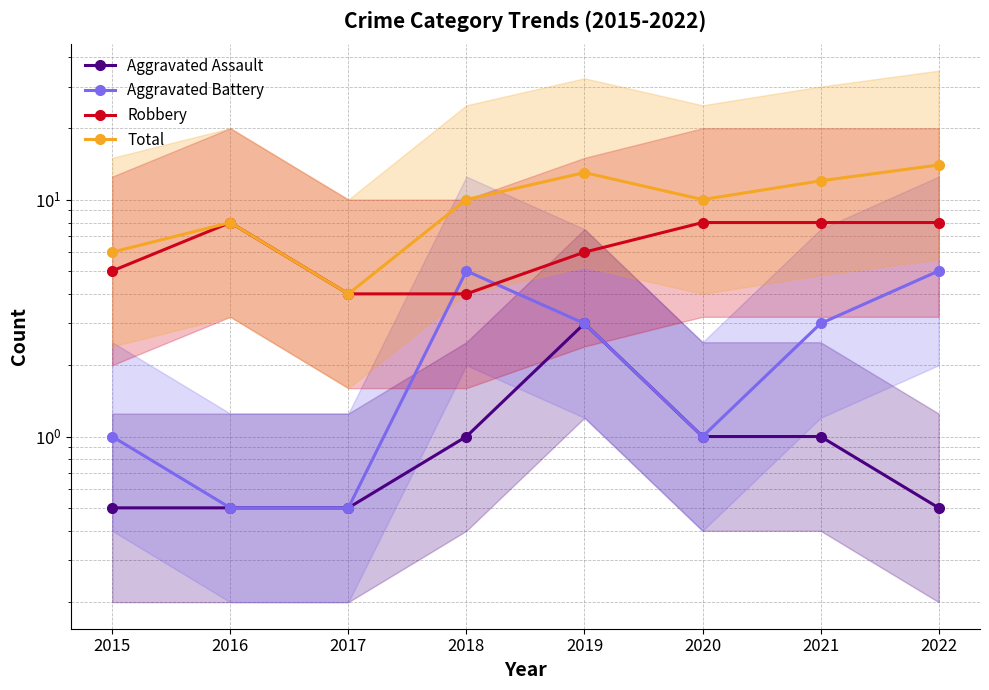

Where is the first local maximum for Aggravated Assault?

2019